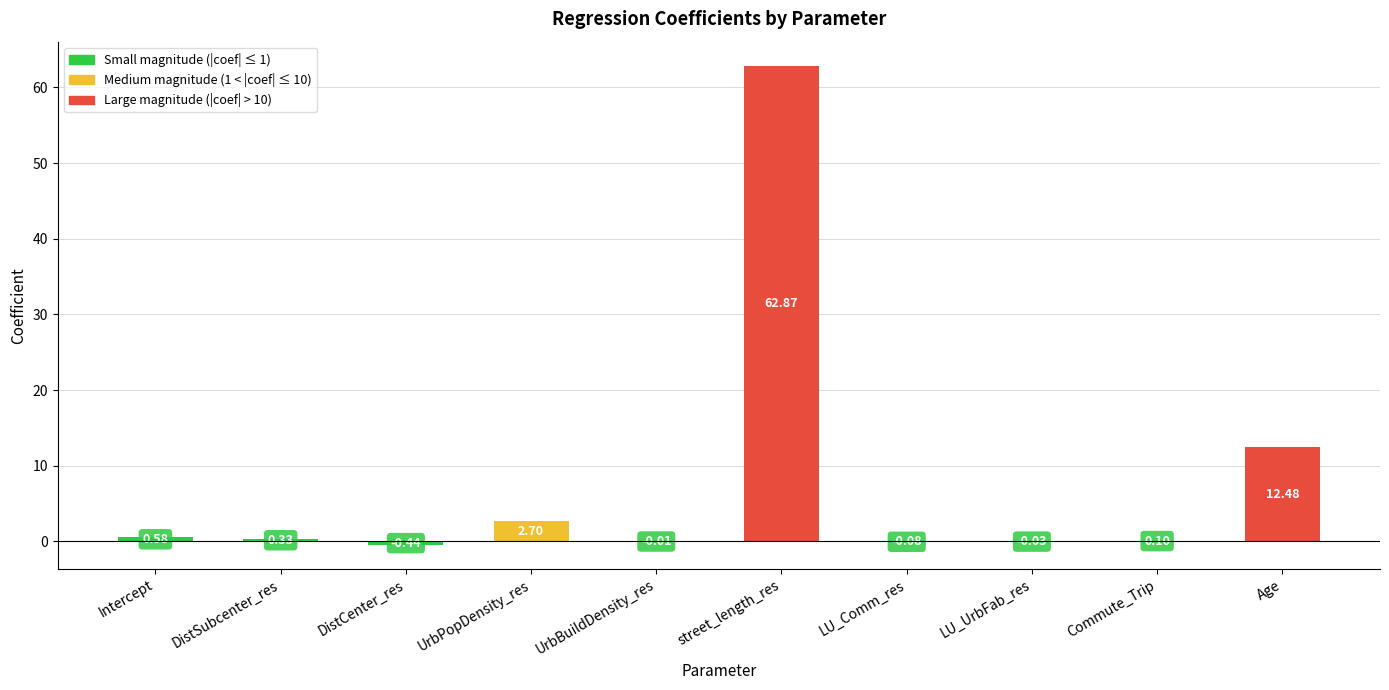

What is the sum of the values at street_length_res and Age?

75.3